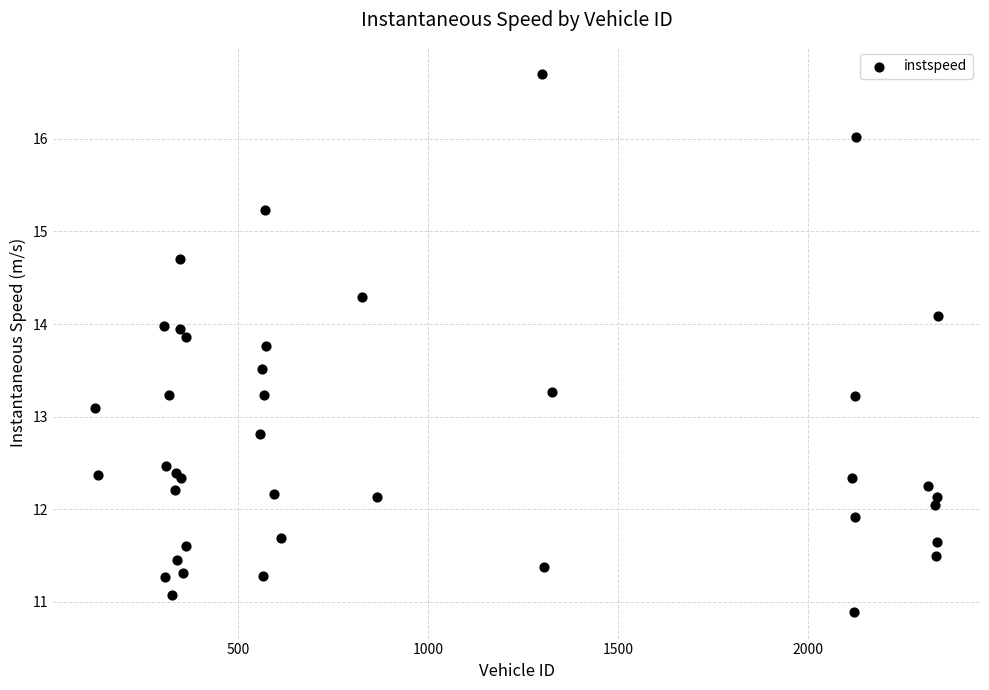

What Y value in the scatter plot is closest to 13?

13.1